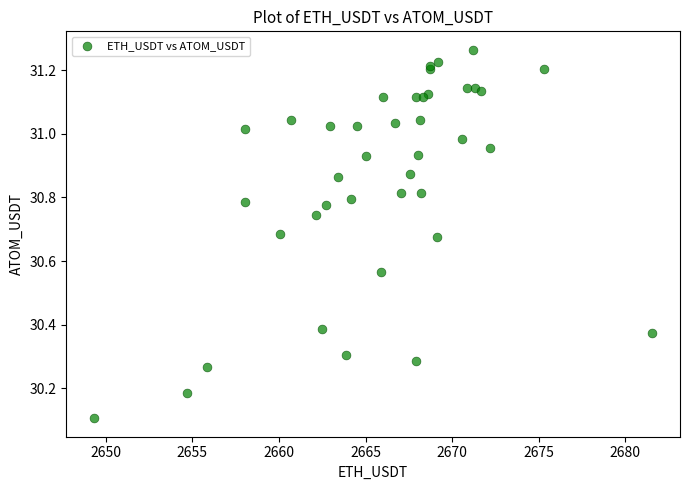

What Y value in the scatter plot is closest to 30?

30.1